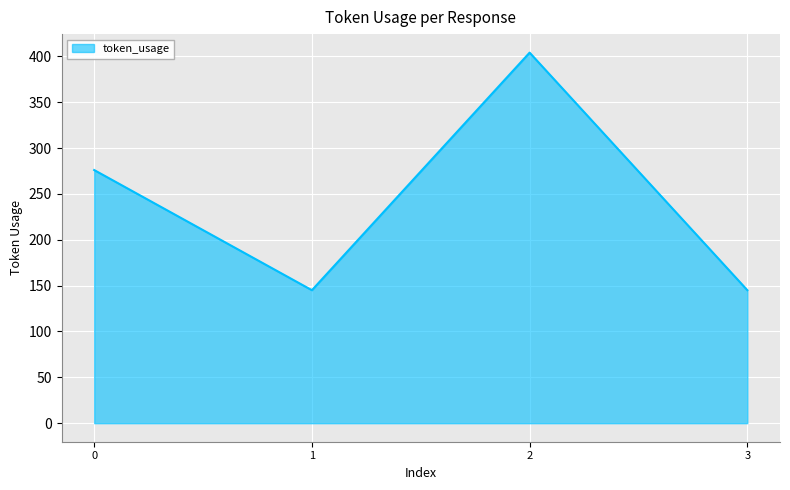

At which category does the data reach its first local valley?

1